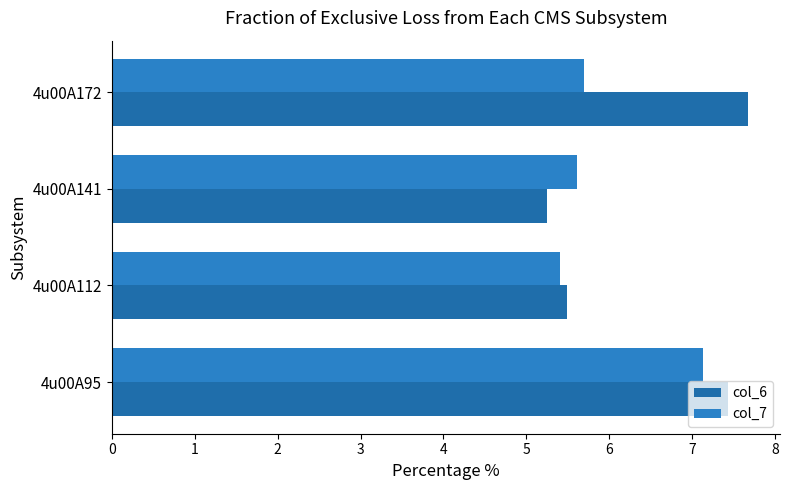

At which label does col_6 reach its minimum?

4u00A141